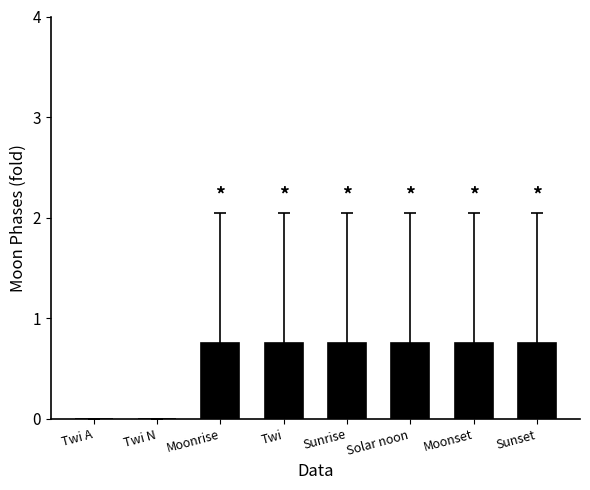

The value at Twi A is 0.0. True or false?

True